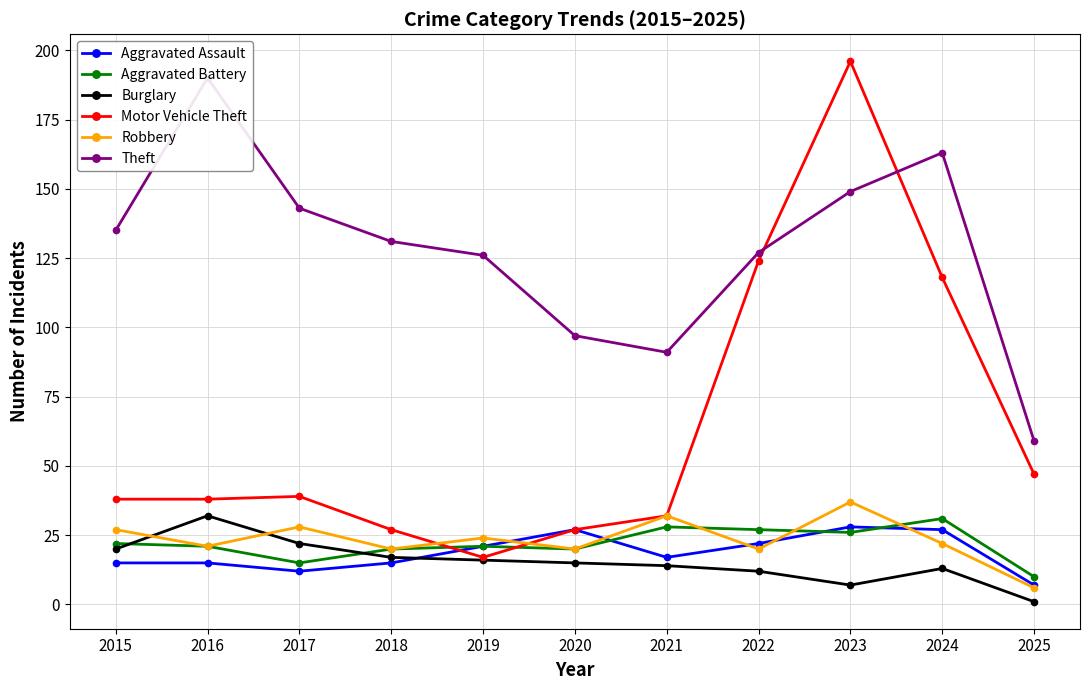

What is the average value of the Robbery series?

23